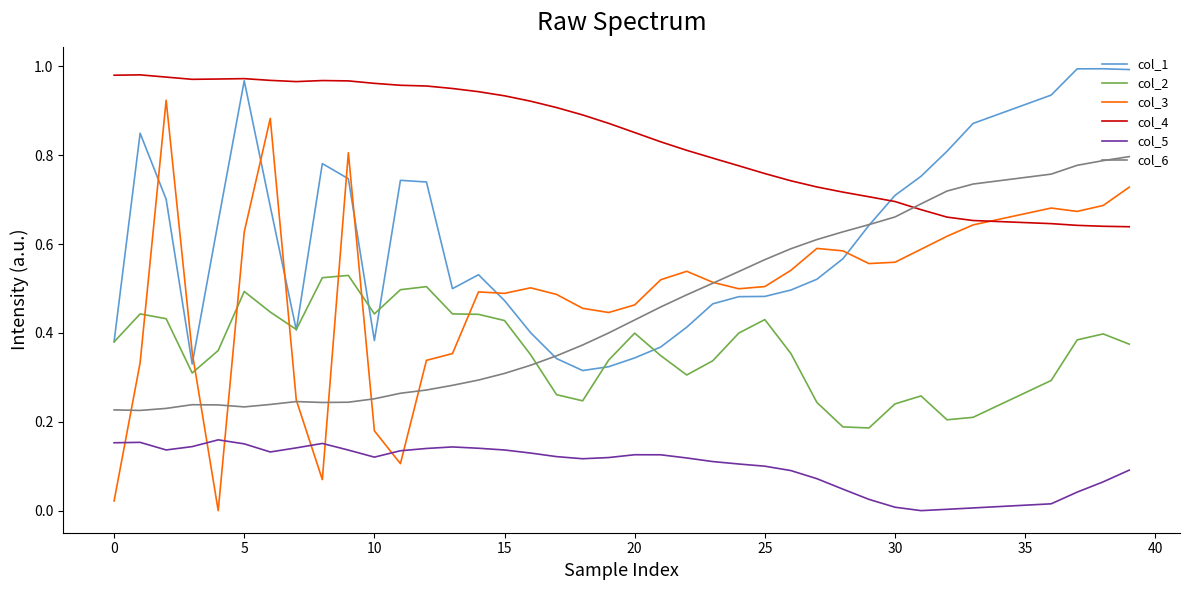

Which series has the largest range (max minus min)?

col_3